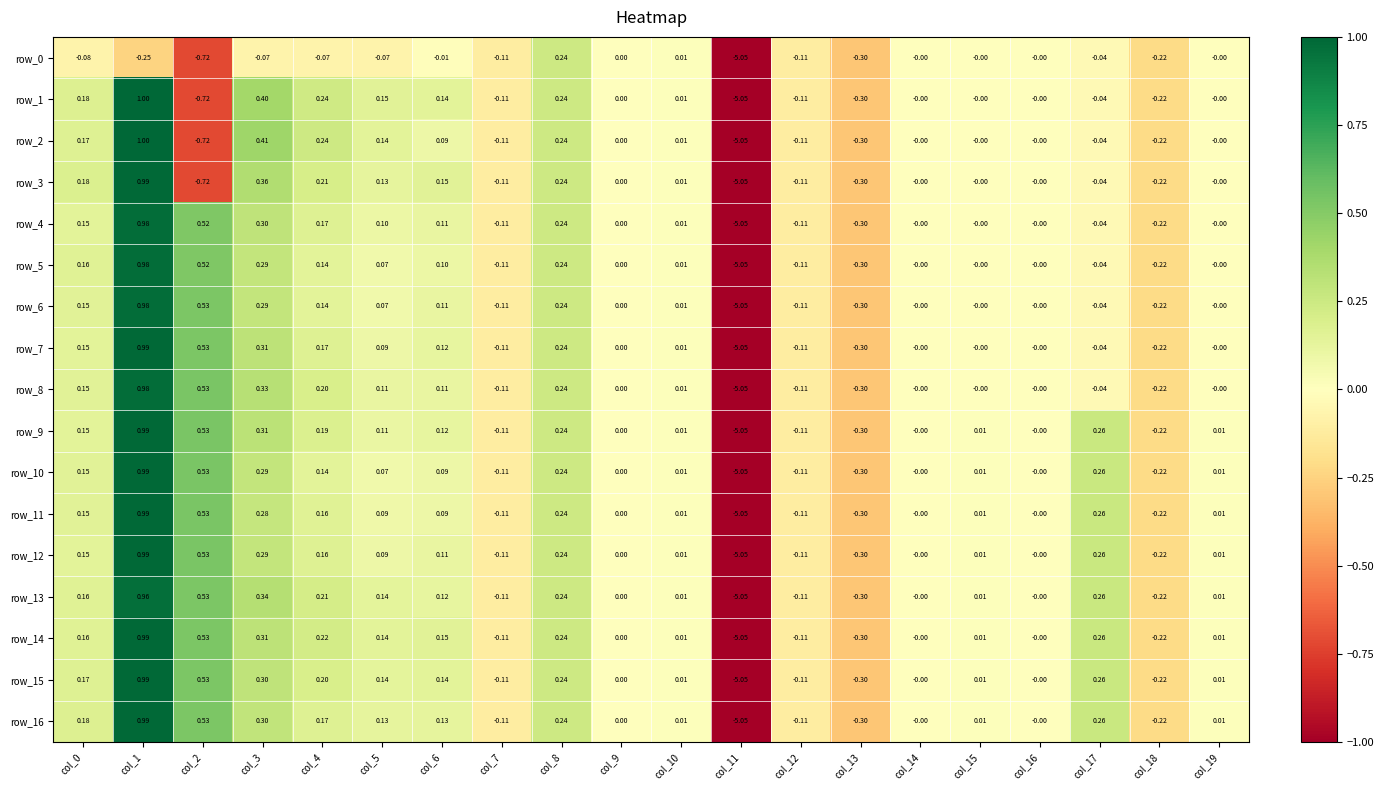

At which label does row_2 reach its minimum?

col_11